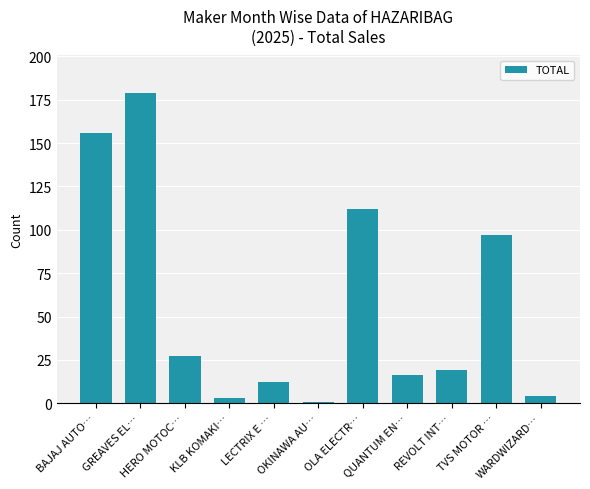

What is the change in value from BAJAJ AUTO… to LECTRIX E …?

-144